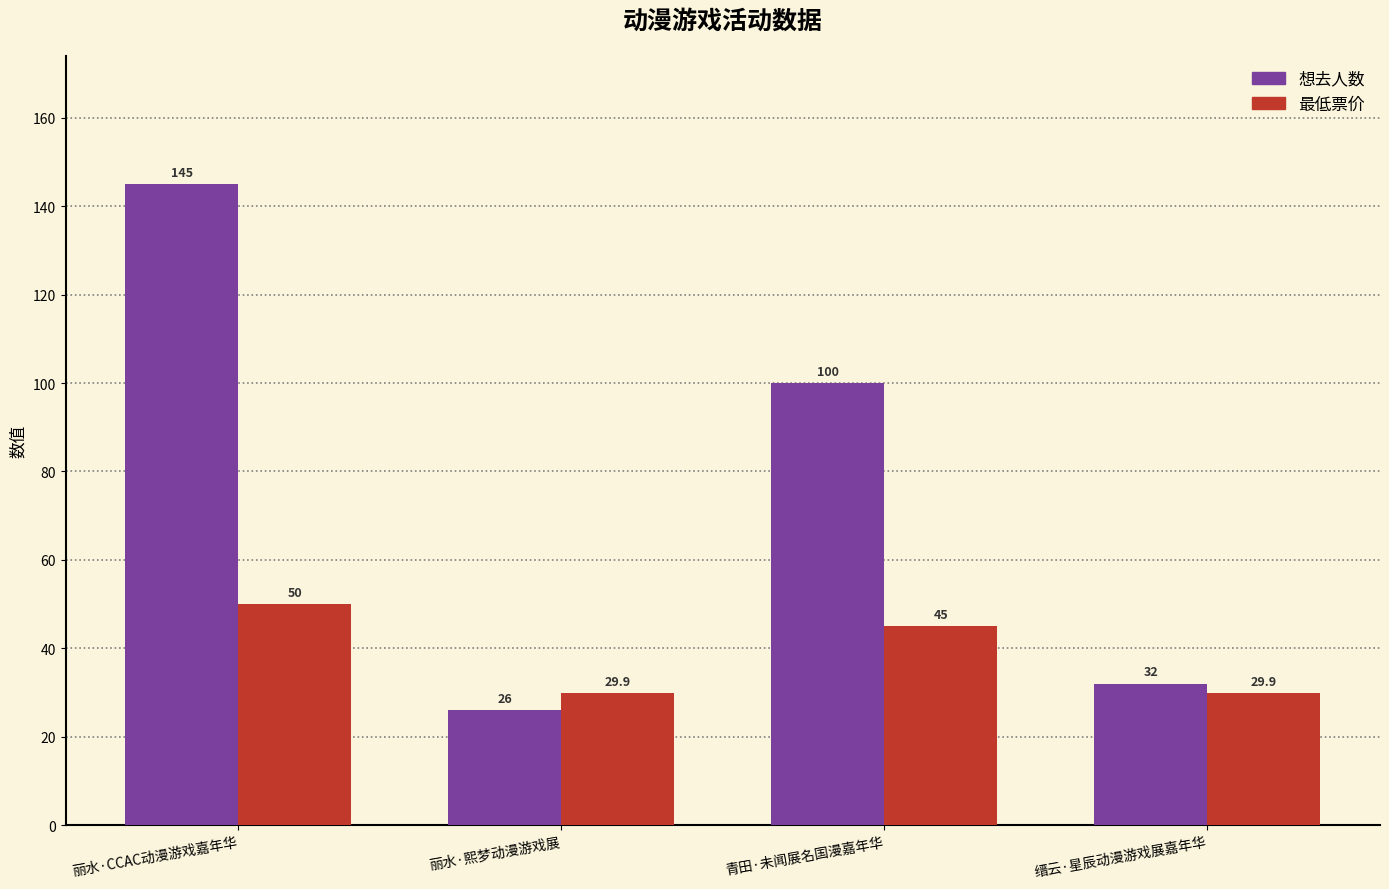

The value of 最低票价 at 丽水·熙梦动漫游戏展 is 29.9. True or false?

True